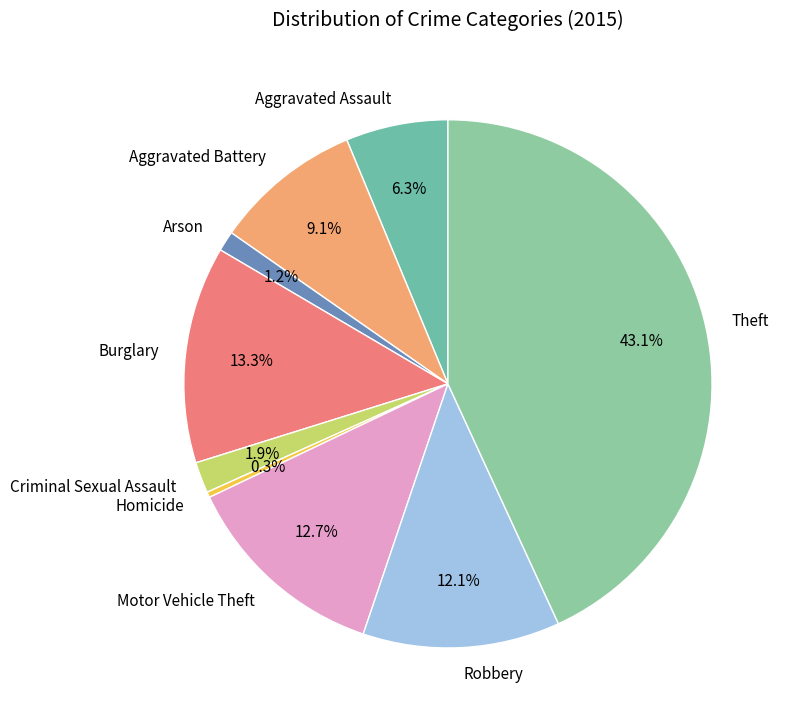

To the nearest percent, what is the combined percentage of Robbery and Homicide?

12%